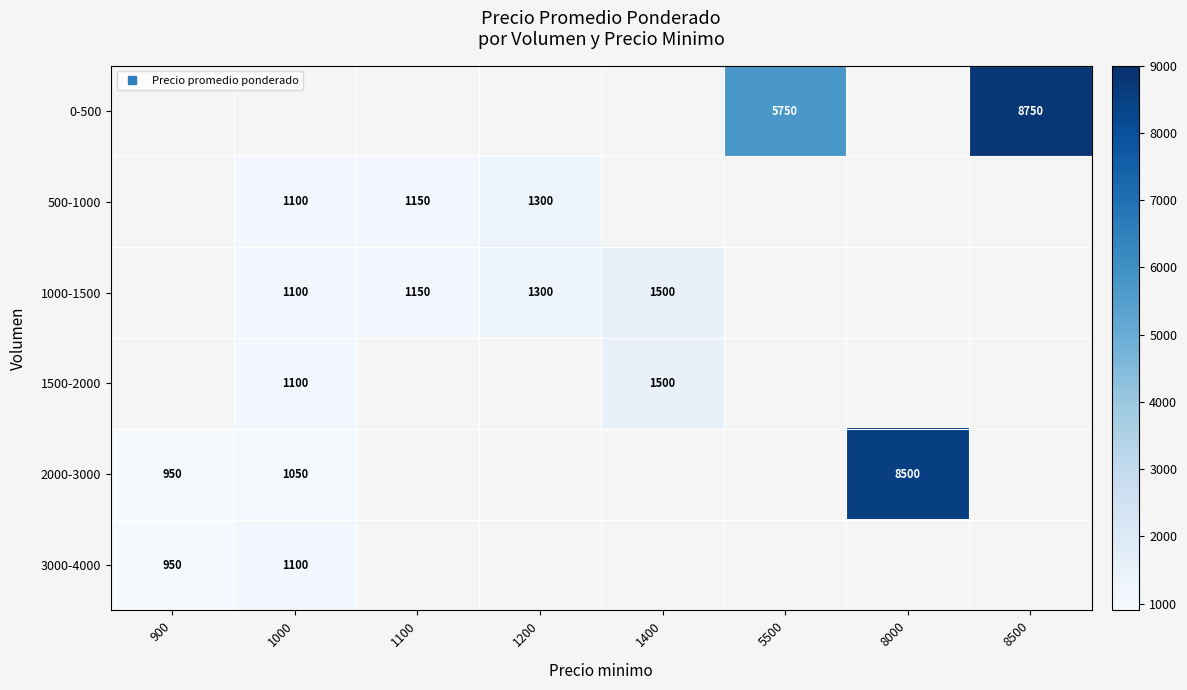

Which series has the widest spread of values?

2000-3000